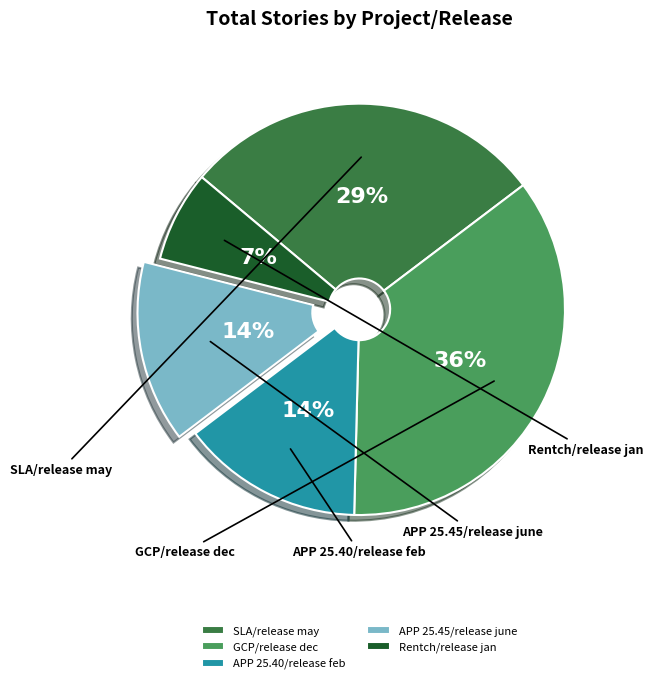

Count the number of slices in the pie.

5